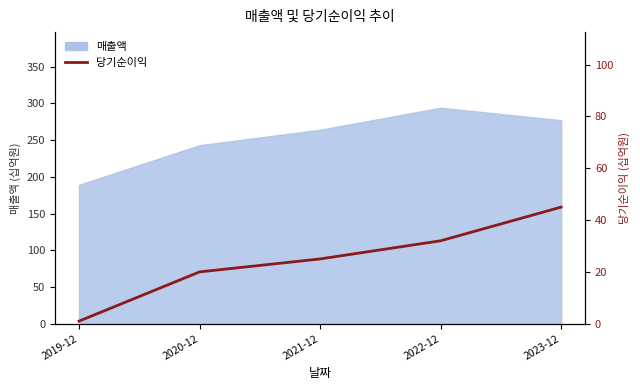

The value at 2023-12 is 80. True or false?

False